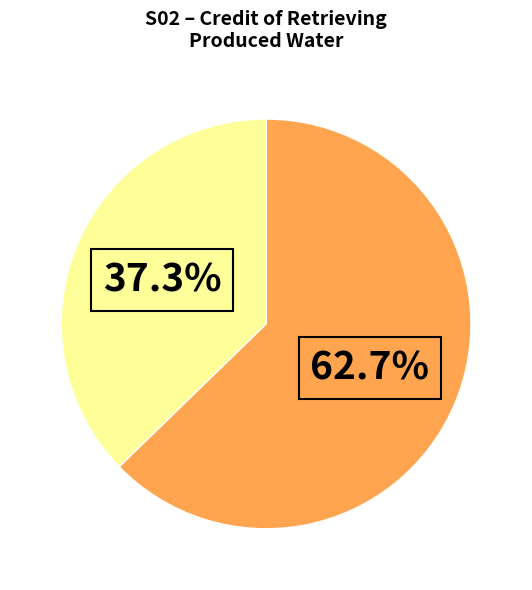

How many slices are in this pie chart?

2